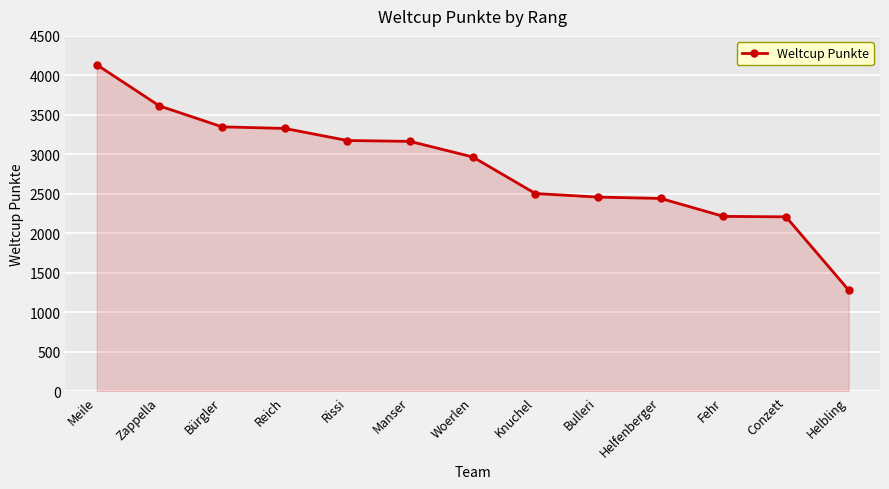

Which label corresponds to the smallest value in the chart?

Helbling